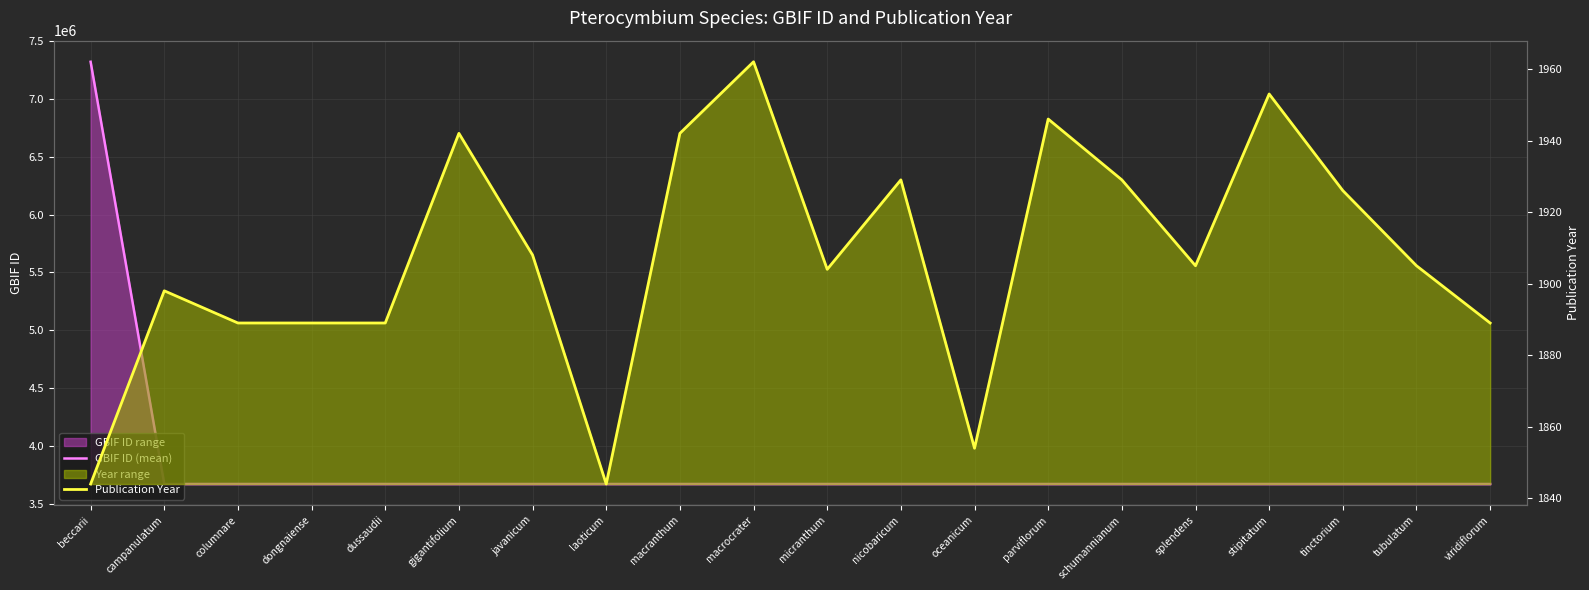

Reading left to right, extract all data points from this chart.

GBIF ID (mean): beccarii=7322952	campanulatum=3669801	columnare=3669781	dongnaiense=3669757	dussaudii=3669734	gigantifolium=3669723	javanicum=3669714	laoticum=3669697	macranthum=3669688	macrocrater=3669672	micranthum=3669661	nicobaricum=3669648	oceanicum=3669635	parviflorum=3669626	schumannianum=3669615	splendens=3669607	stipitatum=3669600	tinctorium=3669587	tubulatum=3669577	viridiflorum=3669554
Publication Year: beccarii=1844	campanulatum=1898	columnare=1889	dongnaiense=1889	dussaudii=1889	gigantifolium=1942	javanicum=1908	laoticum=1844	macranthum=1942	macrocrater=1962	micranthum=1904	nicobaricum=1929	oceanicum=1854	parviflorum=1946	schumannianum=1929	splendens=1905	stipitatum=1953	tinctorium=1926	tubulatum=1905	viridiflorum=1889